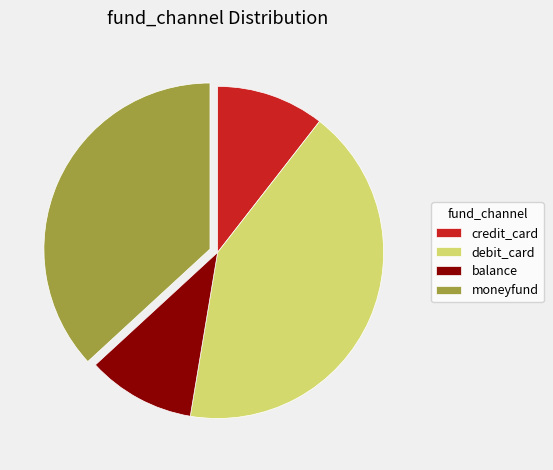

What is the largest slice in the pie chart?

debit_card